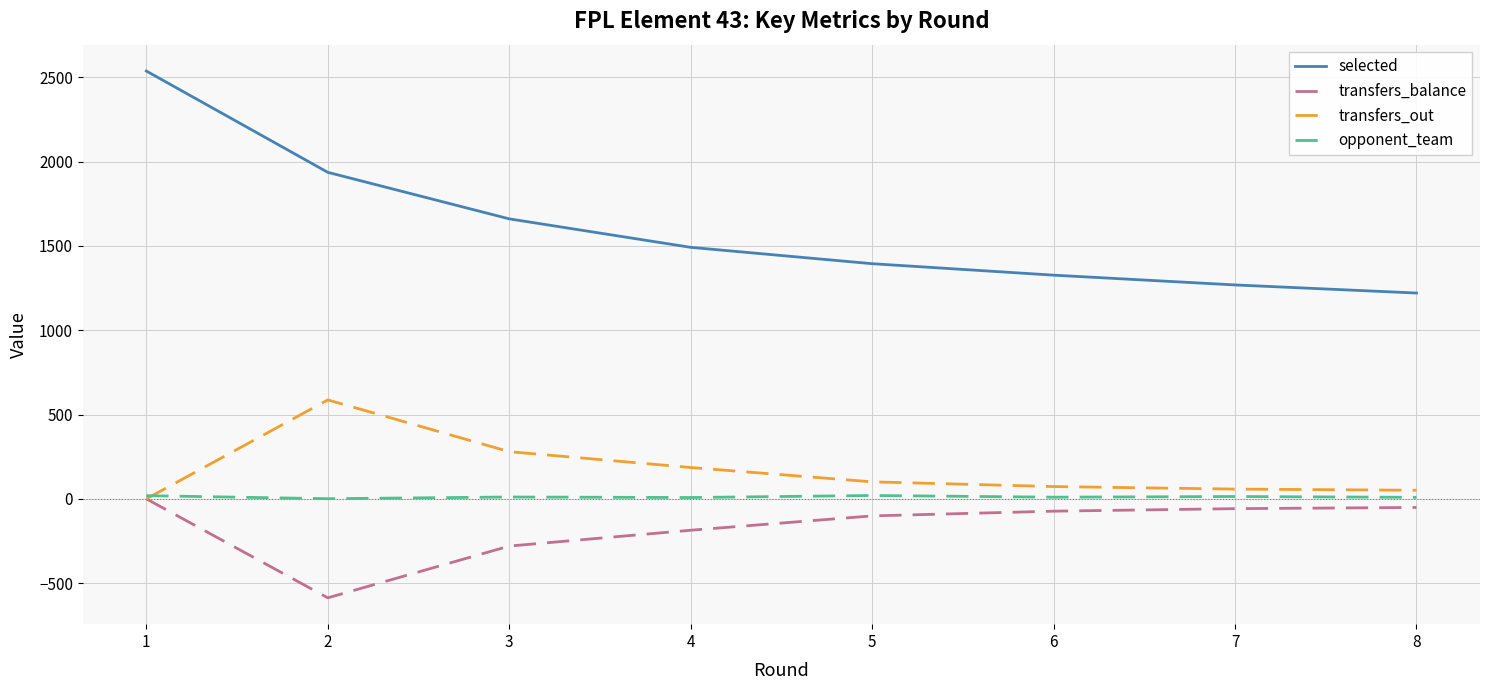

True or false: opponent_team and selected cross at least once.

False